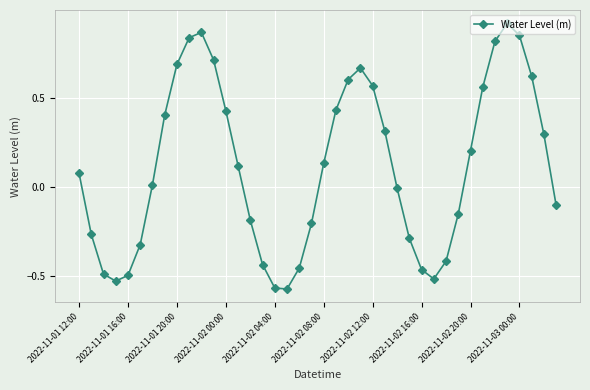

What is the difference between the maximum and minimum values?

1.5